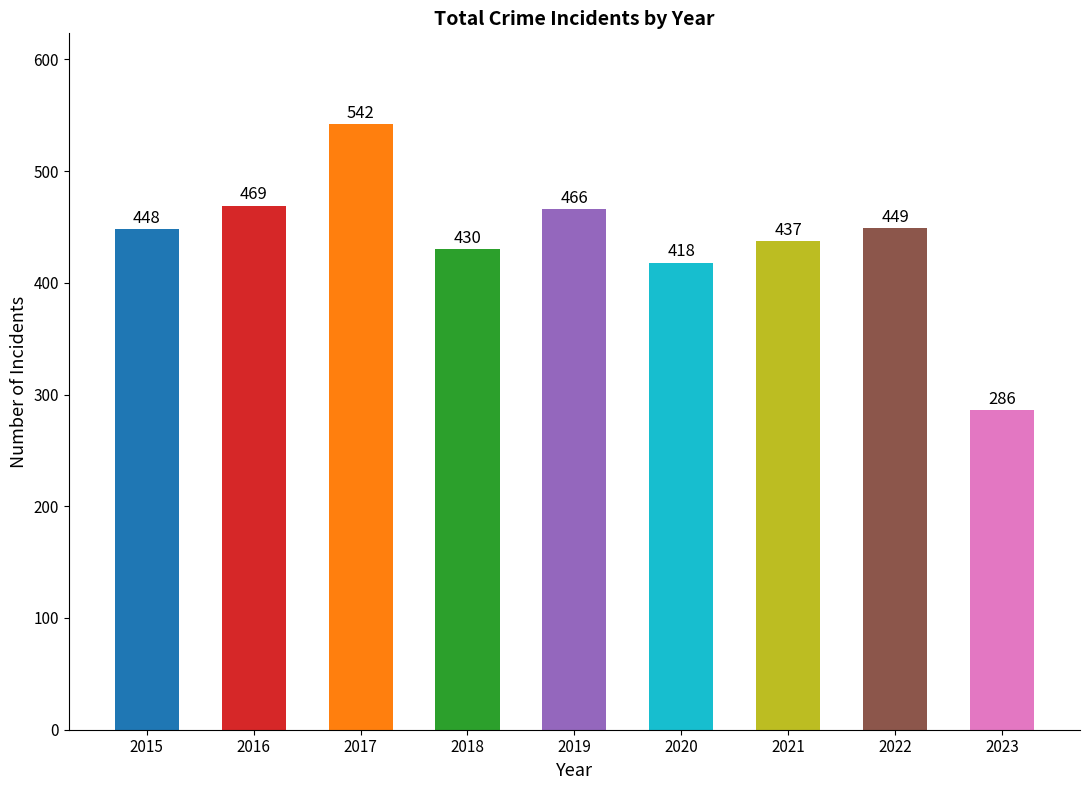

The value at 2020 is 418. True or false?

True